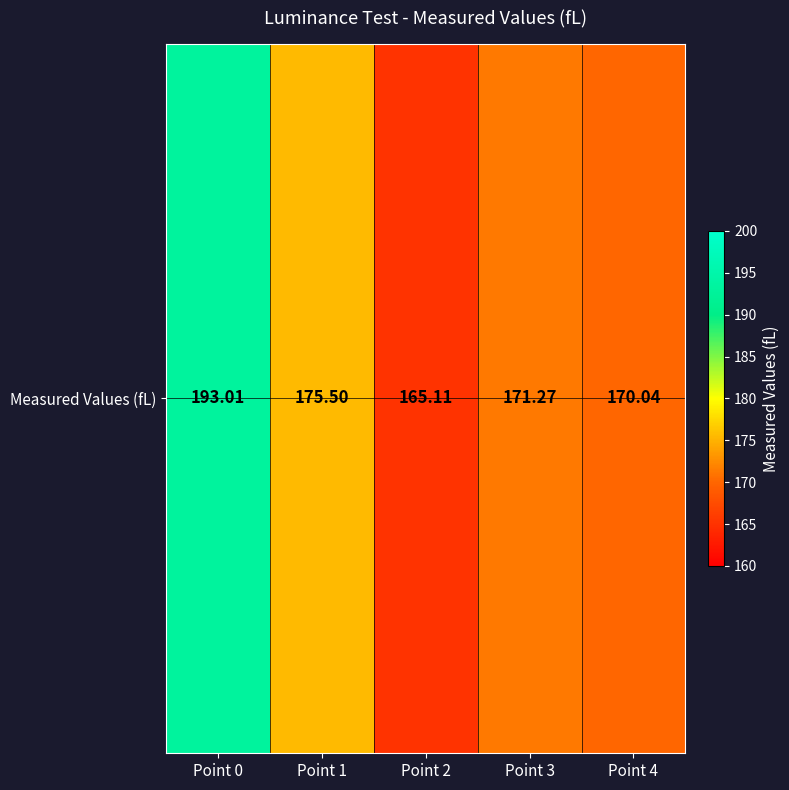

What is the difference between the maximum and minimum values?

27.9